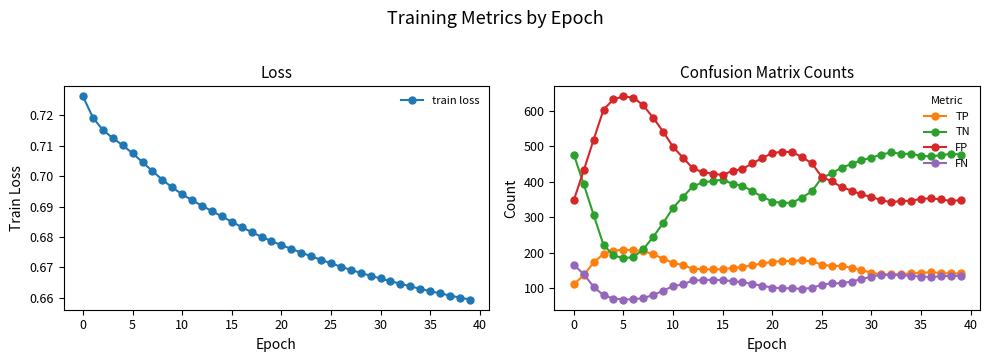

What is the average value of the FP series?

445